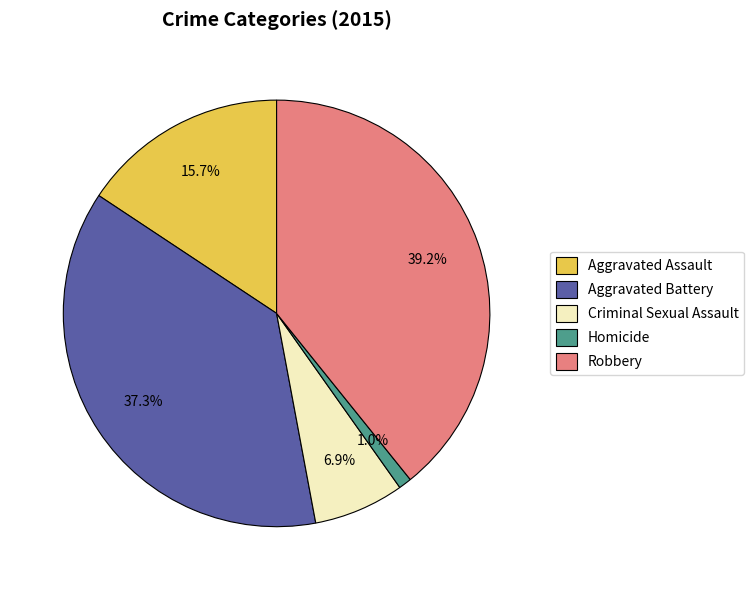

To the nearest percent, what is the difference between the Homicide and Aggravated Battery slice percentages?

36%